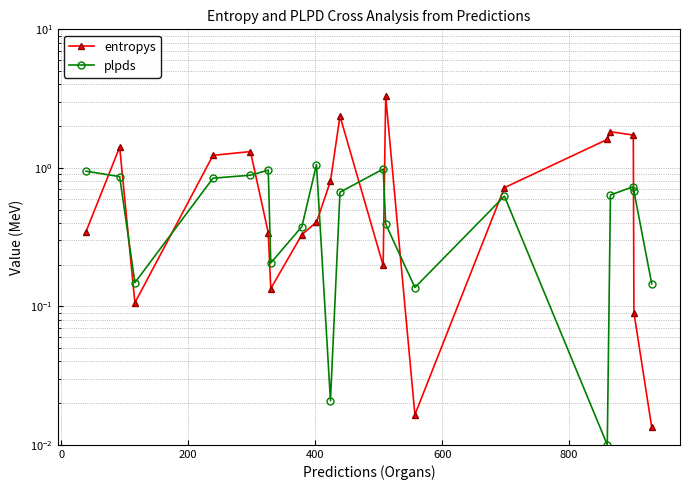

True or false: entropys and plpds intersect in this chart.

True